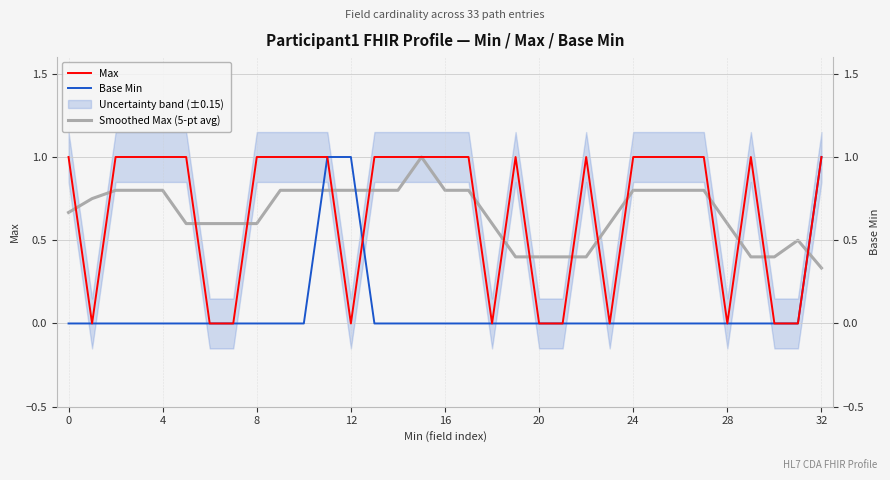

How many positive values does the Max series have?

22